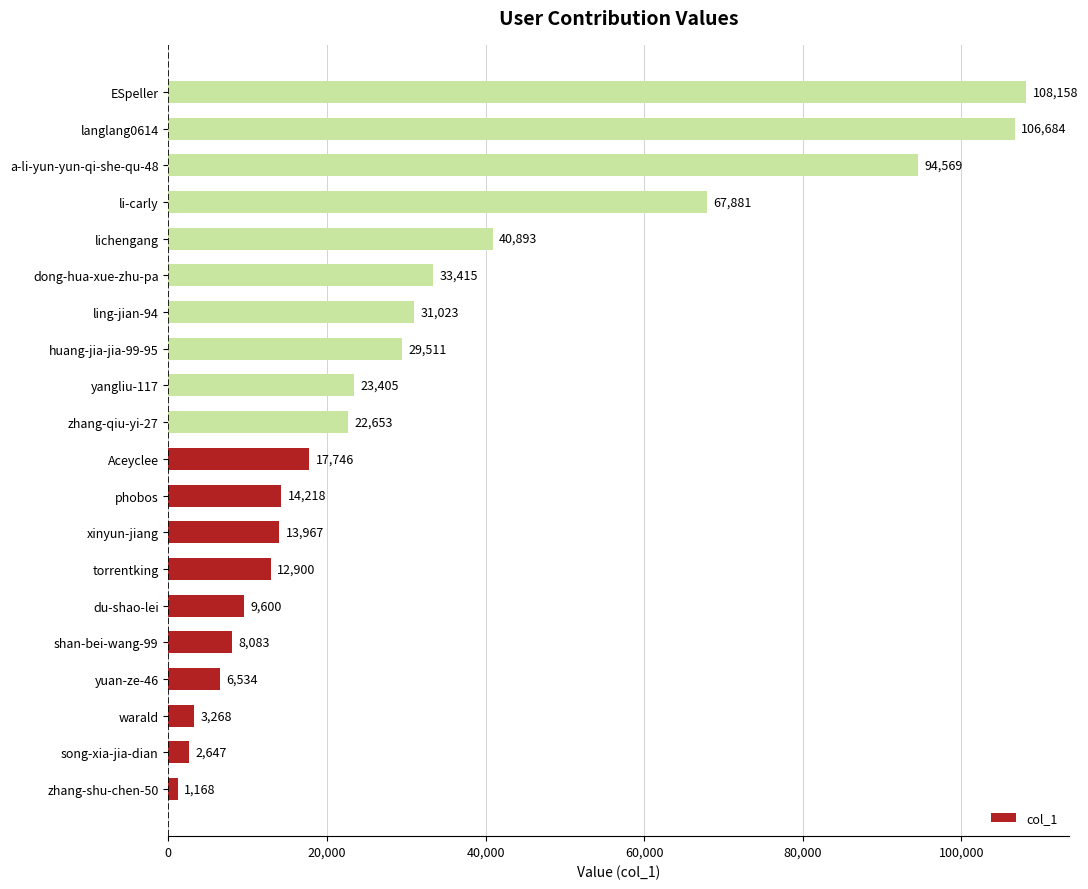

What is the change in value from shan-bei-wang-99 to huang-jia-jia-99-95?

+21428